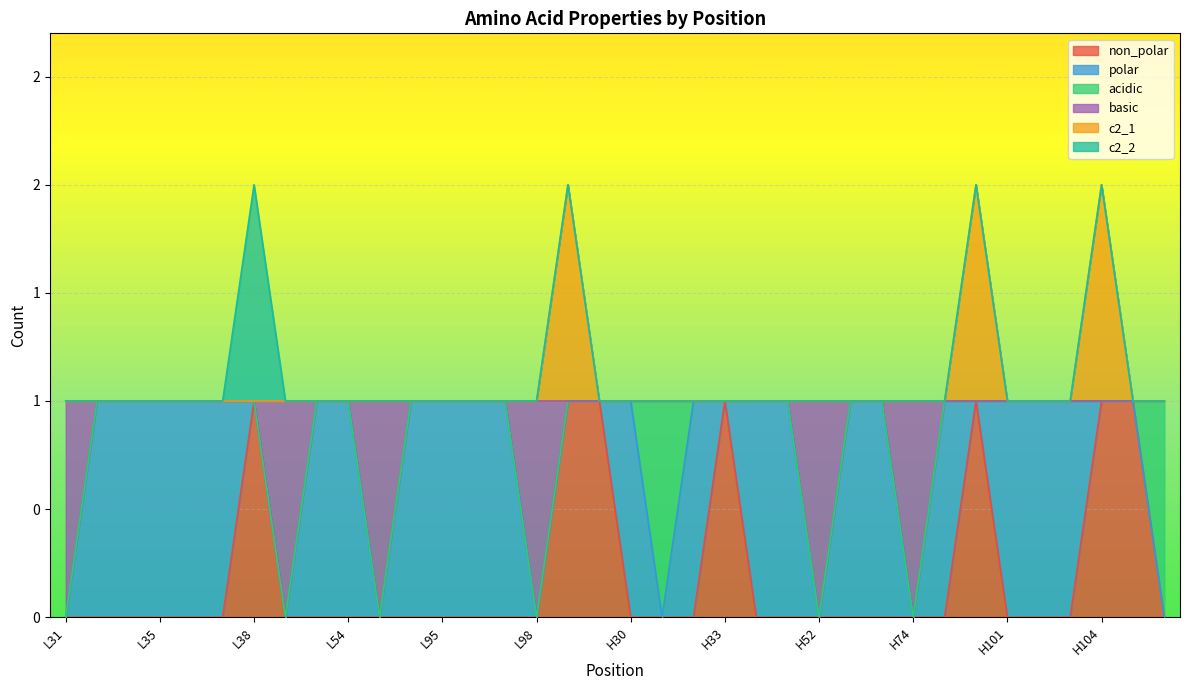

At which category is the sum across all series the highest?

L99